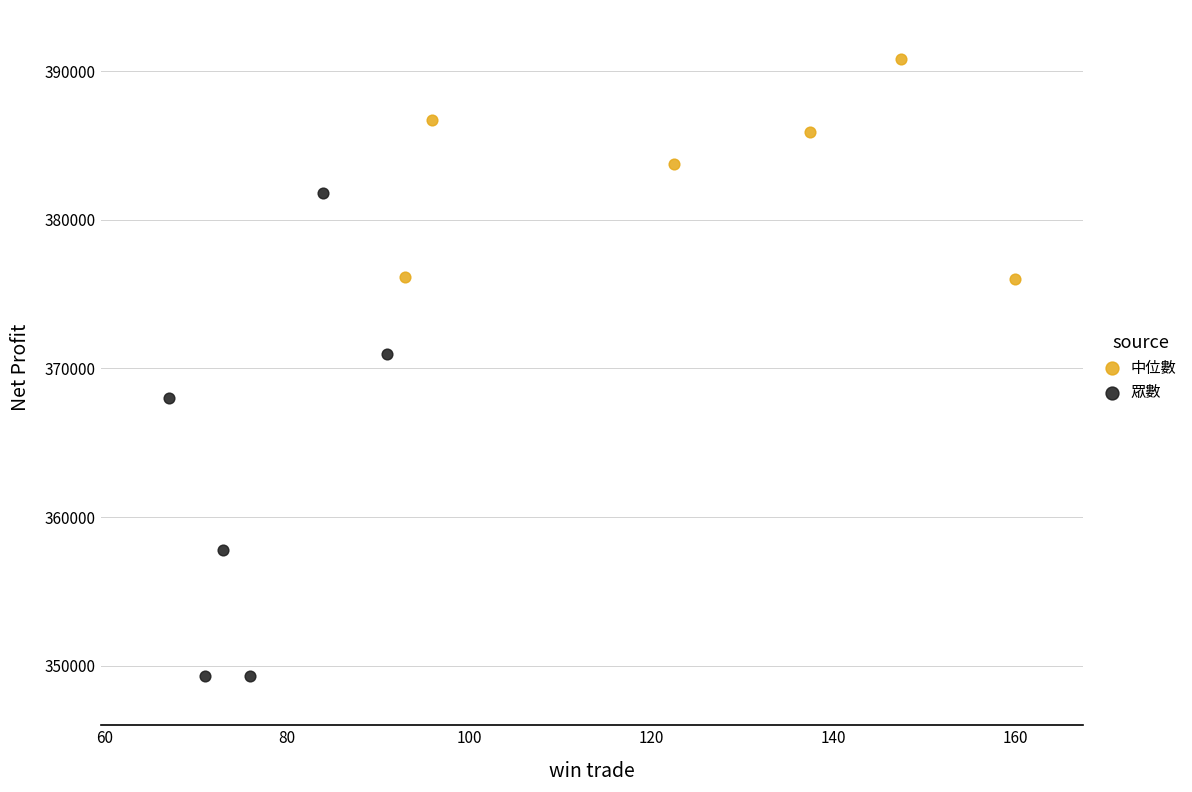

Which series has the largest Y range (max minus min)?

眾數